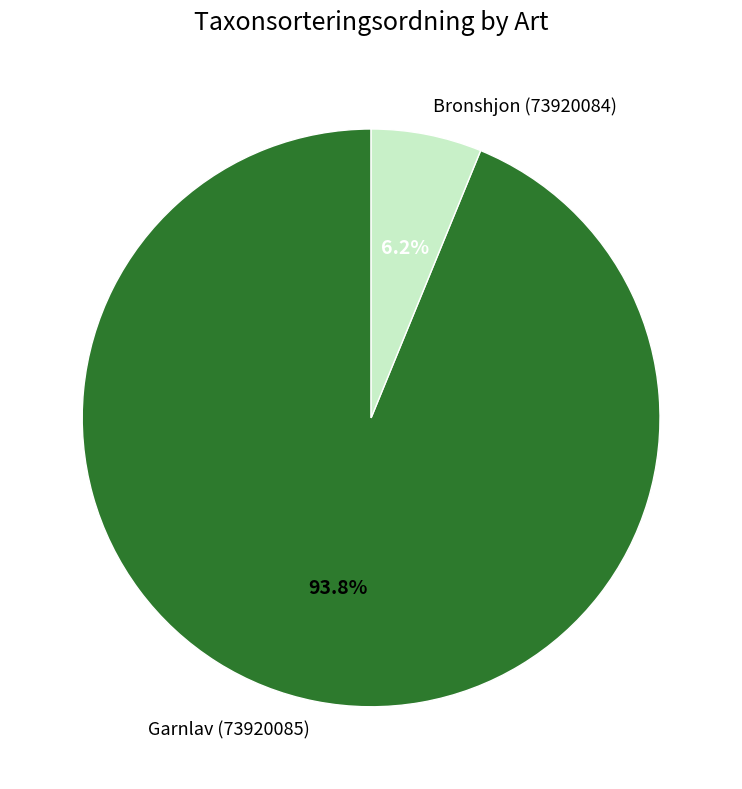

What is the largest slice in the pie chart?

Garnlav (73920085)